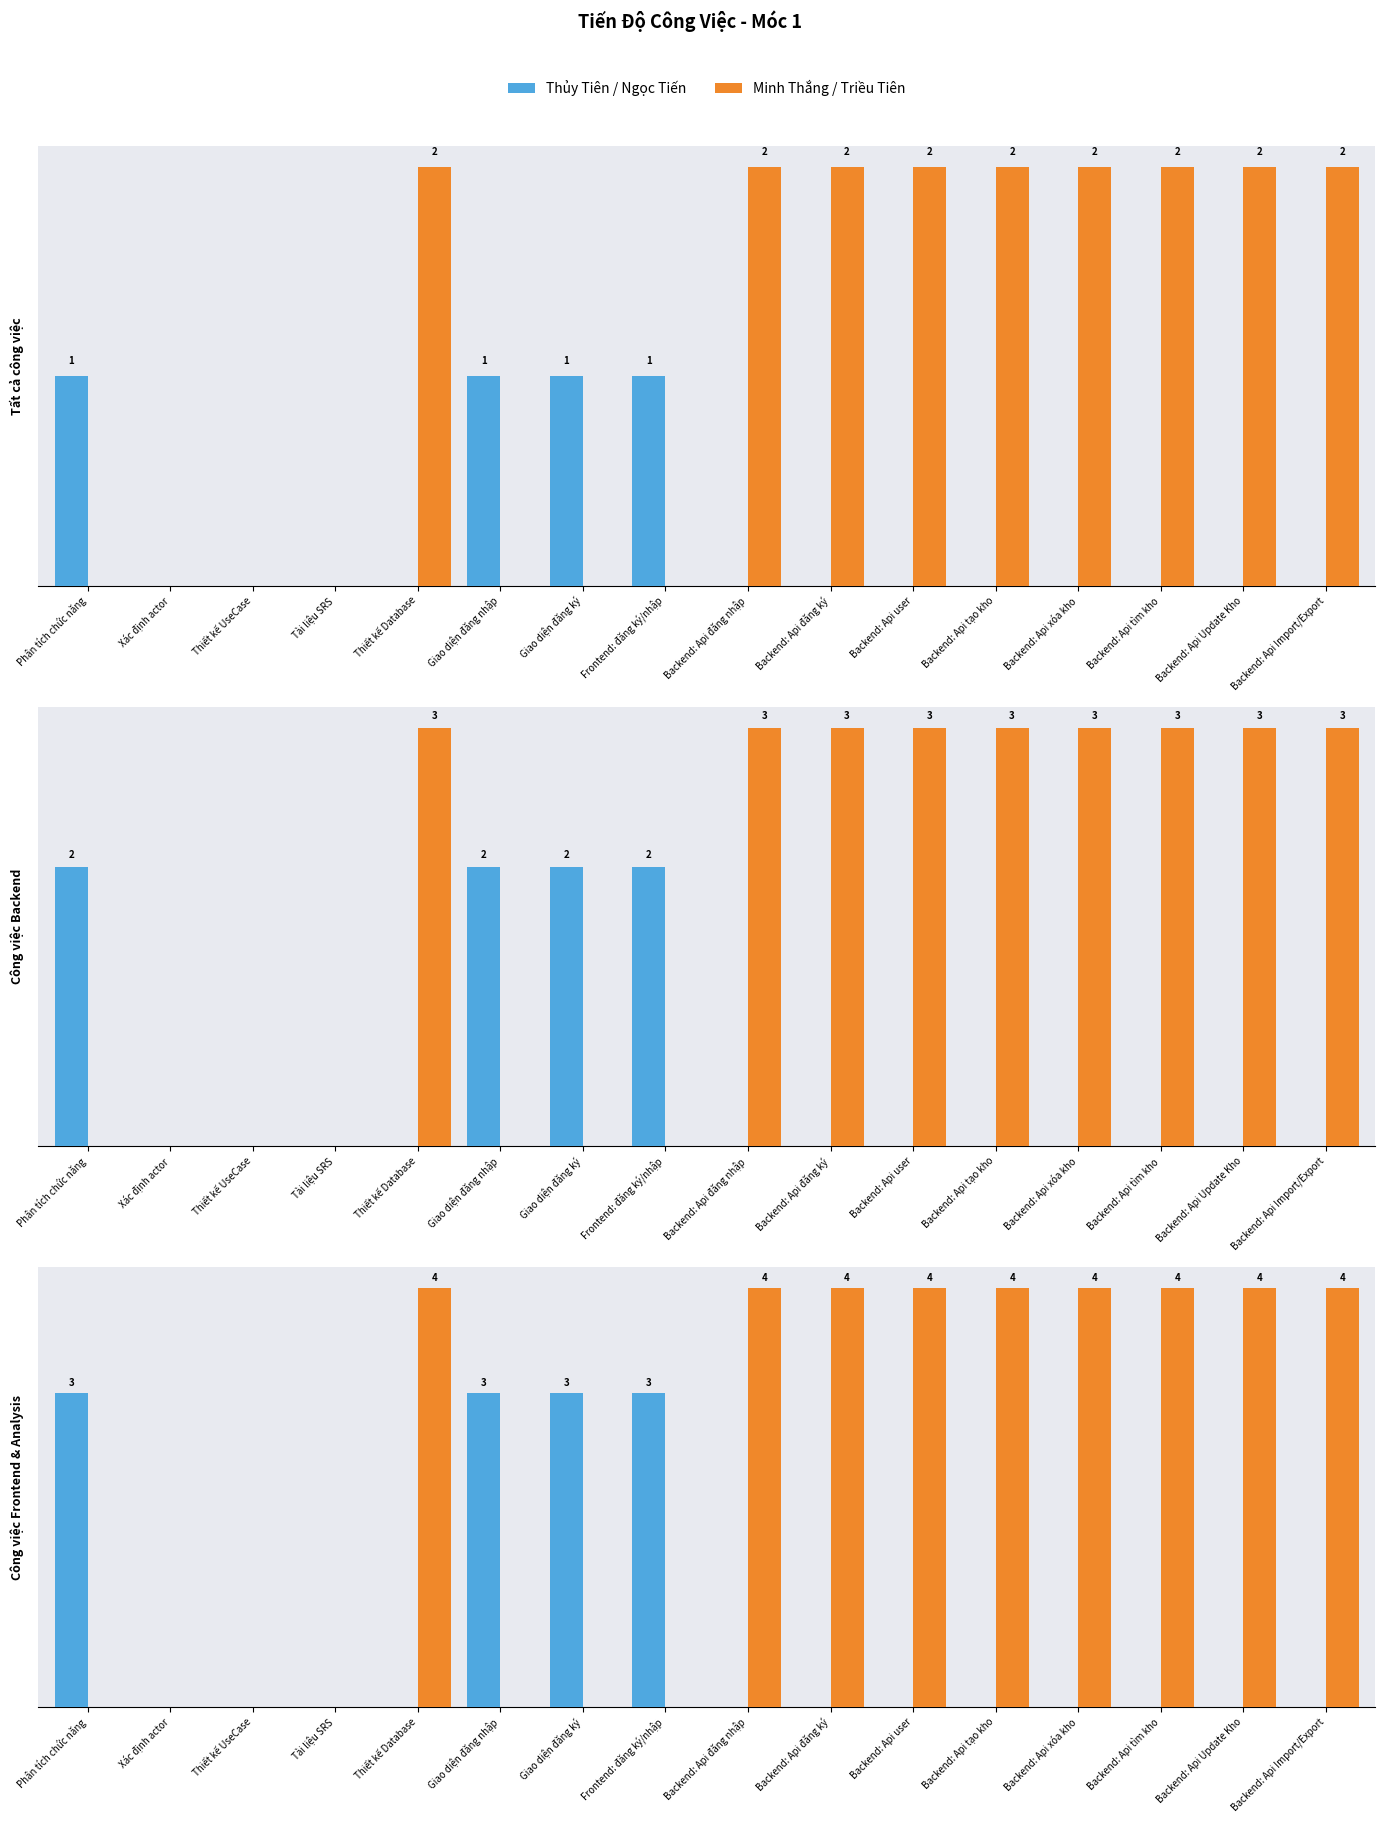

At which category is the sum across all series the highest?

Thiết kế Database